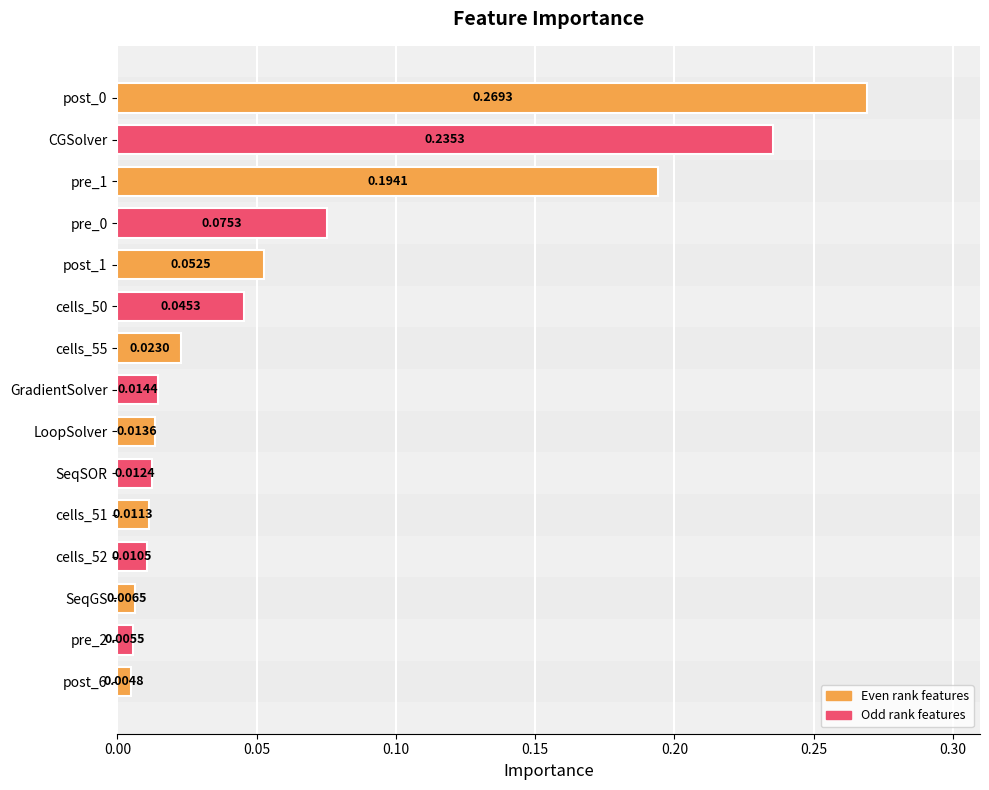

What is the sum of all values?

1.0